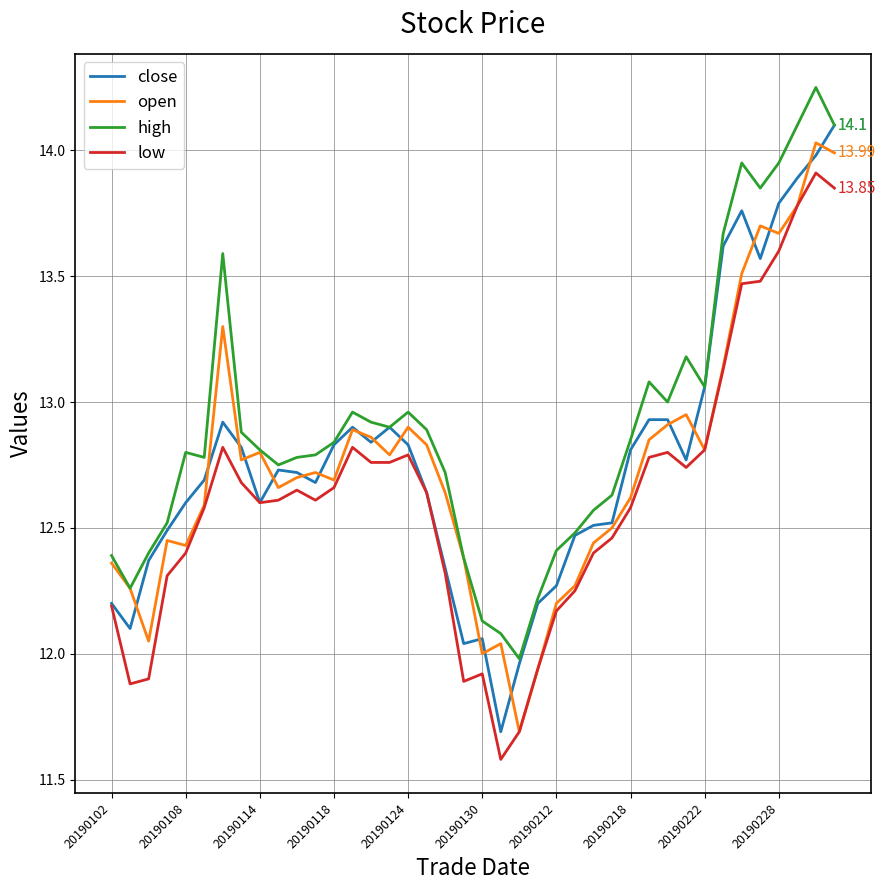

Does the chart display data point markers on the line(s)?

No